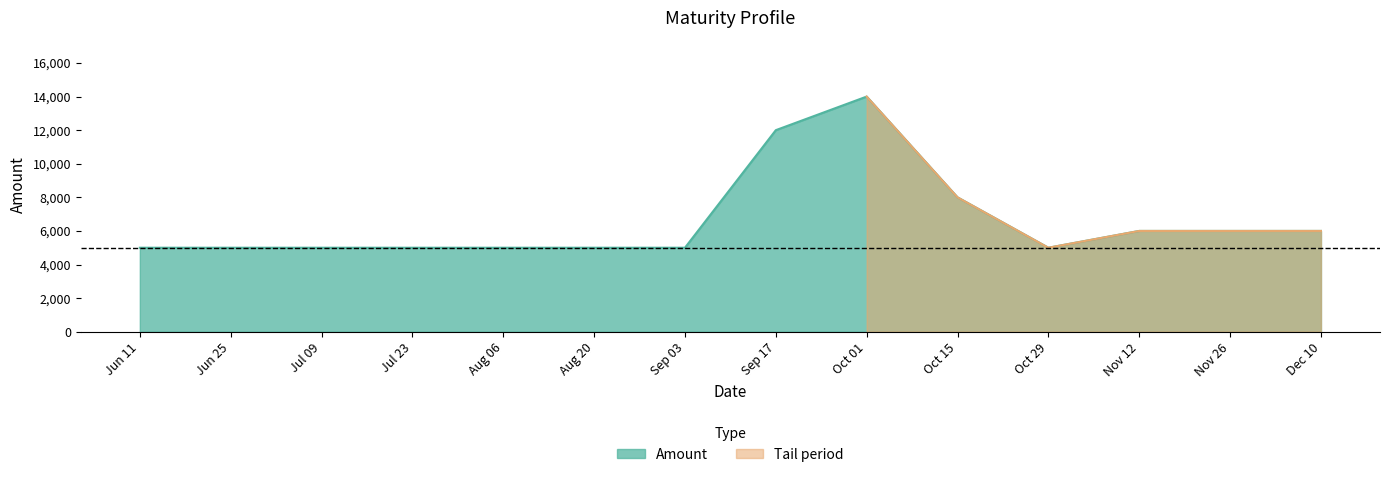

How many points are higher than both their immediate neighbors (excluding endpoints)?

1